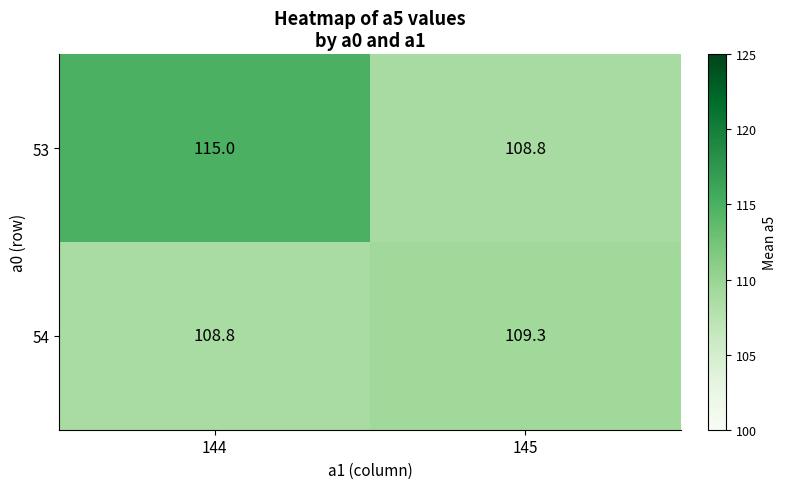

What is the spread (max minus min) of values at 145?

0.5